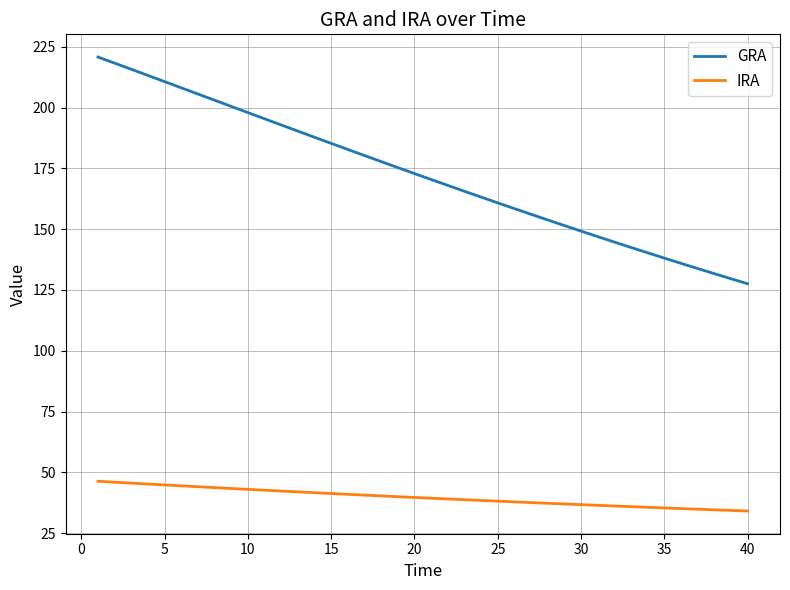

List the series in order of their overall mean, lowest first.

IRA, GRA